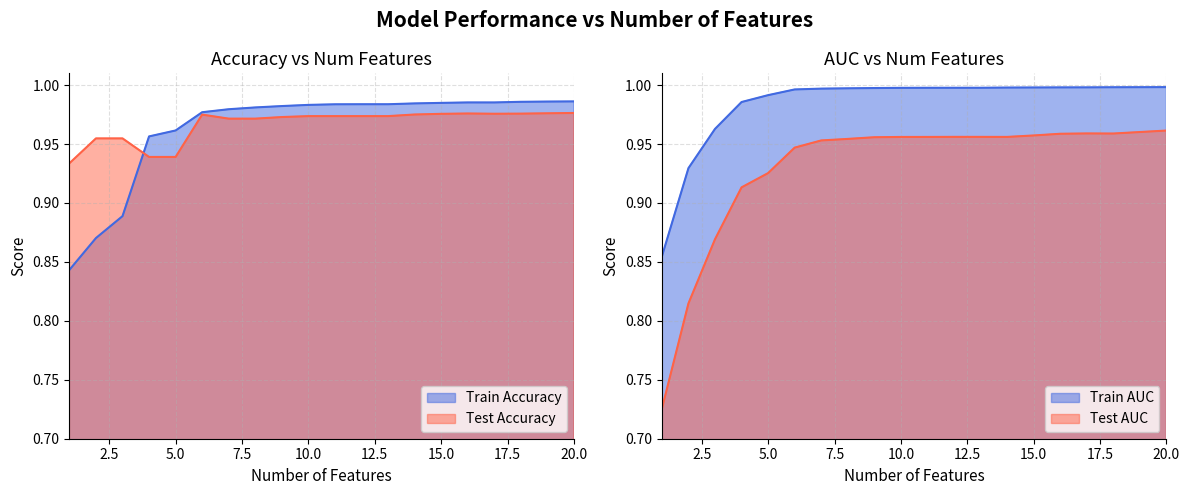

What is the minimum value for Test AUC?

0.7